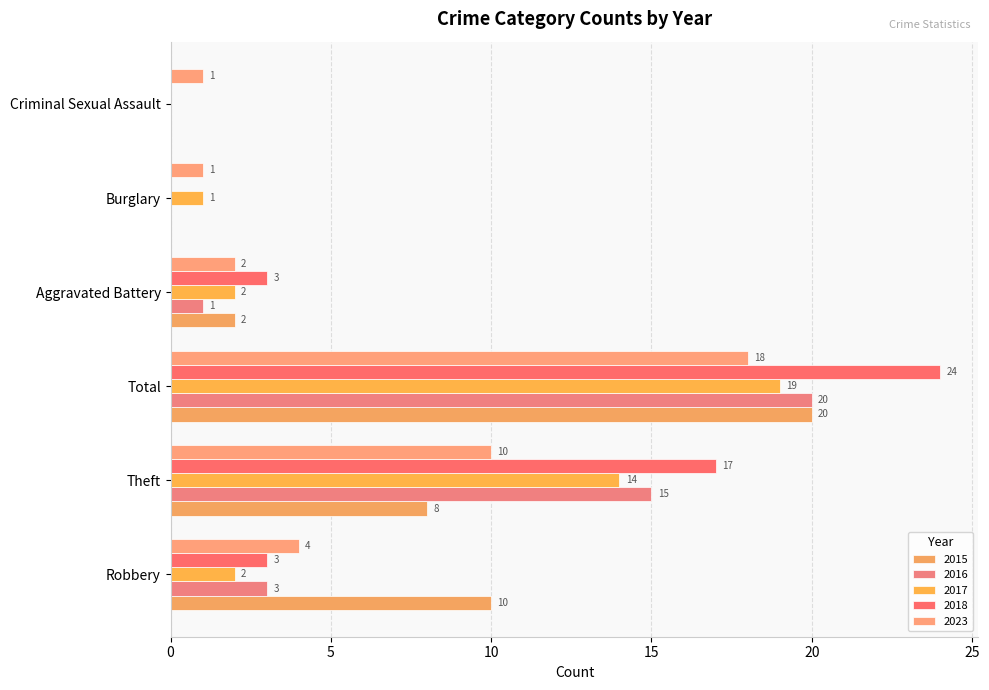

Between Burglary and Criminal Sexual Assault, which series saw the biggest shift?

2017